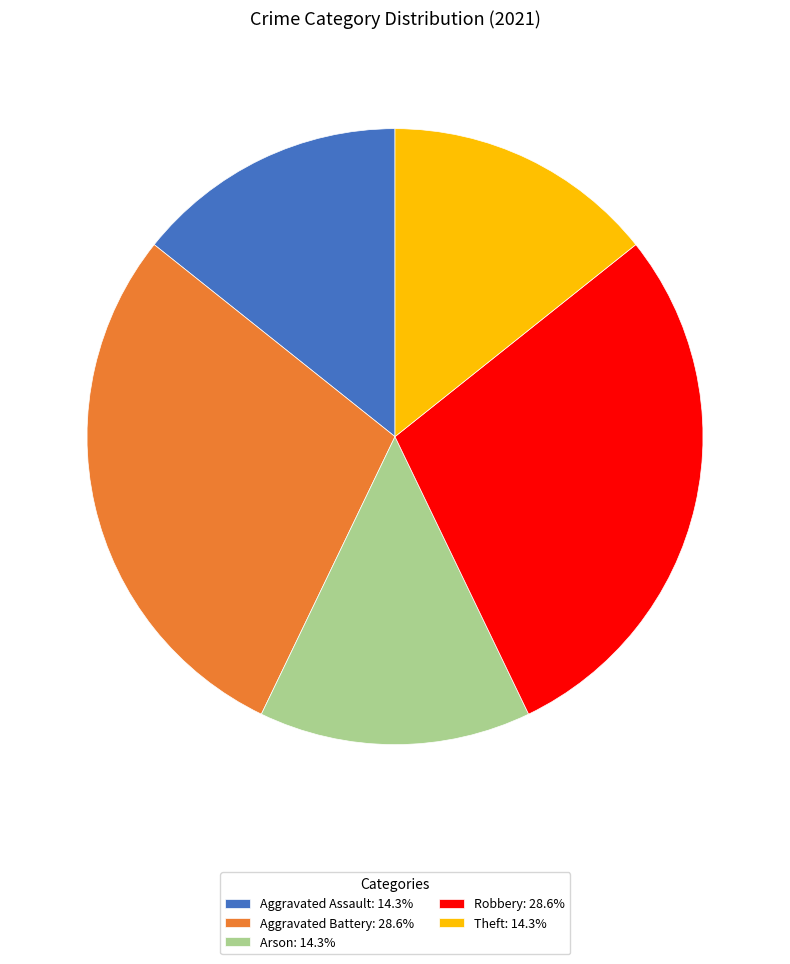

What is the ratio of the value at Aggravated Battery: 28.6% to the value at Robbery: 28.6%?

1.0